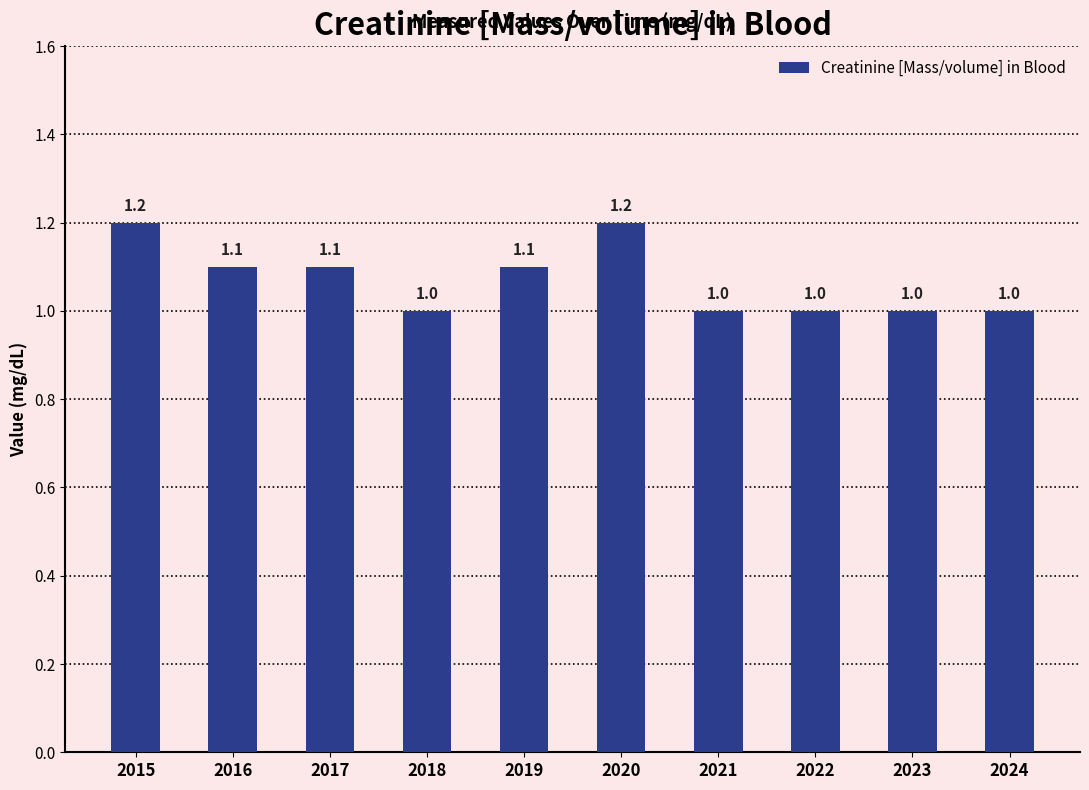

What is the smallest value displayed?

1.0